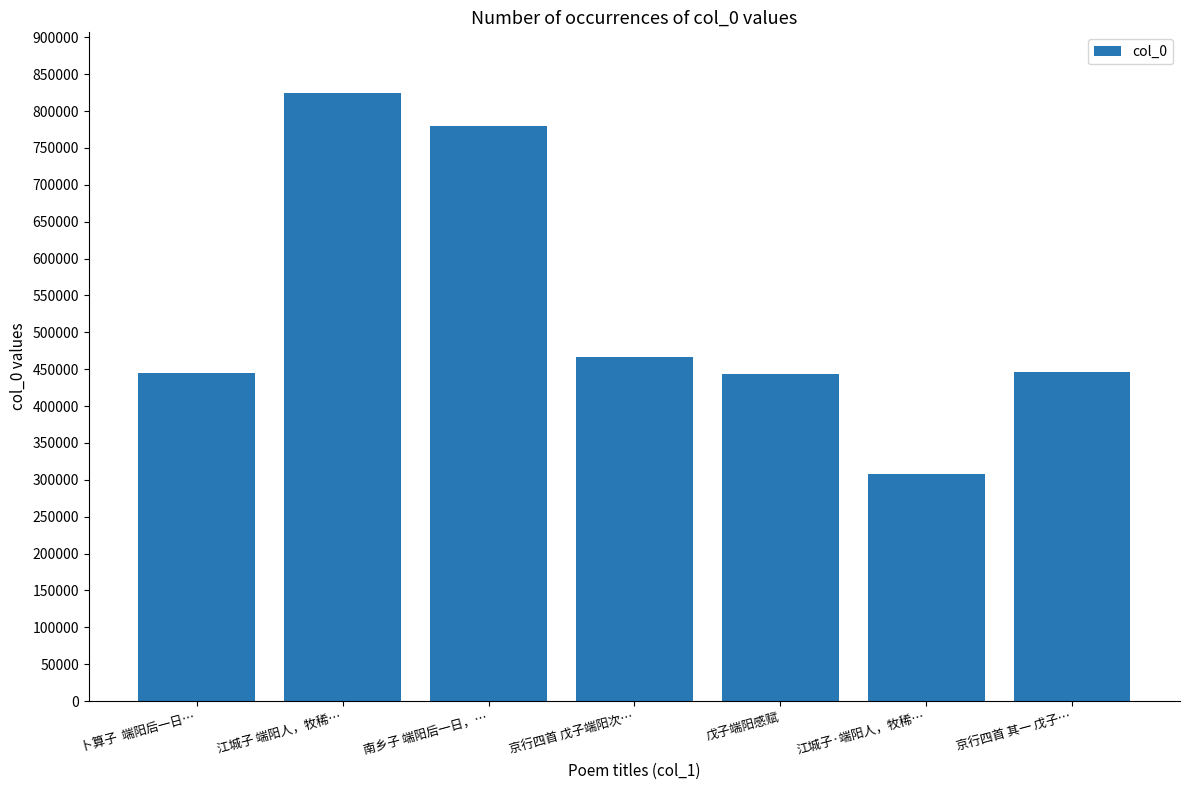

What is the change in value from 江城子 端阳人，牧稀… to 京行四首 其一 戊子…?

-378036